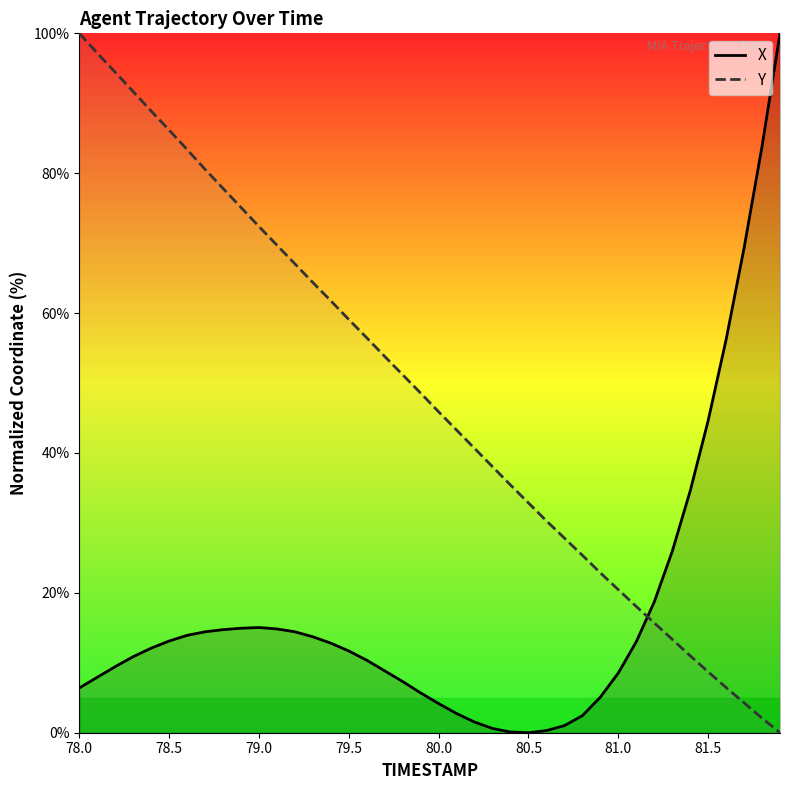

The value of Y at 80.5 is 32.9. True or false?

True